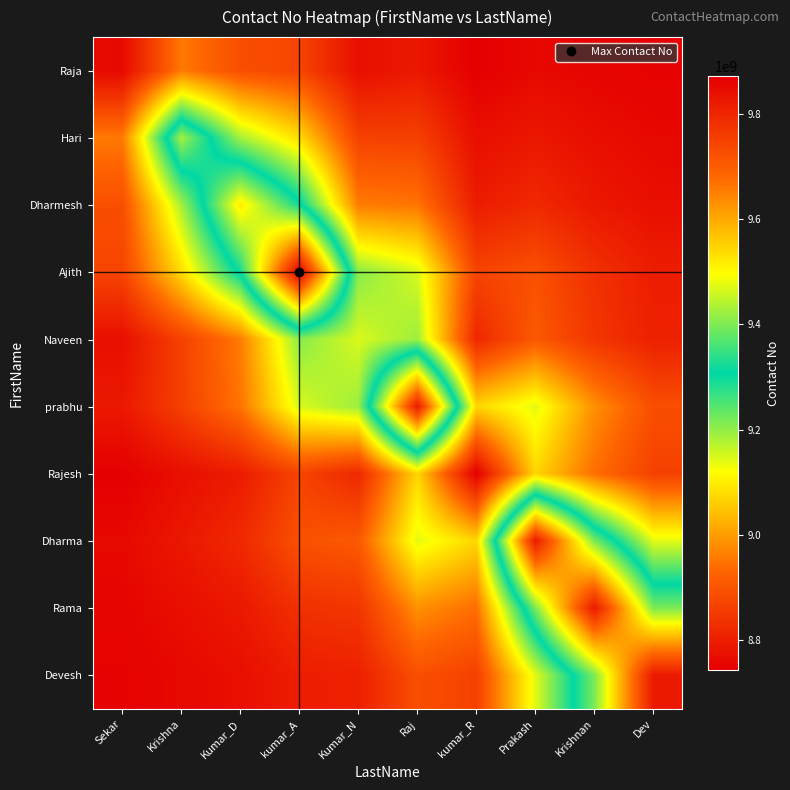

What is the spread (max minus min) of values at Kumar_N?

436662141.4